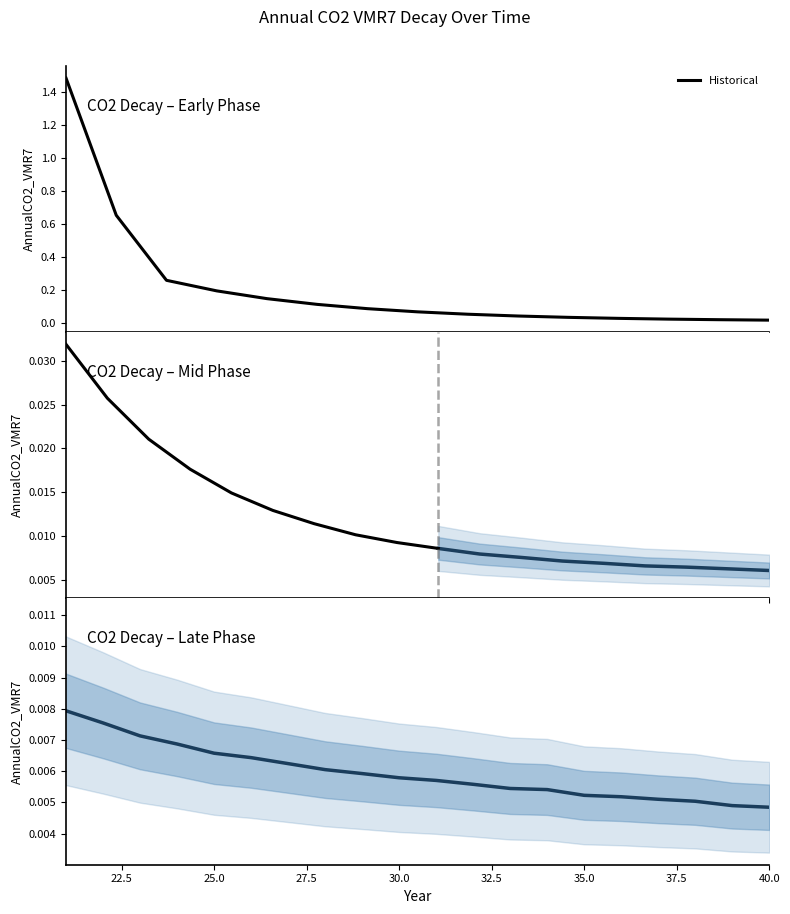

Reading right to left, what are all the values shown in this chart?

40=0.0	39=0.0	38=0.0	37=0.0	36=0.0	35=0.0	34=0.0	33=0.0	32=0.0	31=0.0	30=0.0	29=0.0	28=0.0	27=0.0	26=0.0	25=0.0	24=0.0	23=0.0	22=0.0	21=0.0	20=0.0	19=0.0	18=0.0	17=0.0	16=0.0	15=0.0	14=0.0	13=0.0	12=0.0	11=0.0	10=0.0	9=0.1	8=0.1	7=0.1	6=0.1	5=0.1	4=0.2	3=0.3	2=0.7	1=1.5